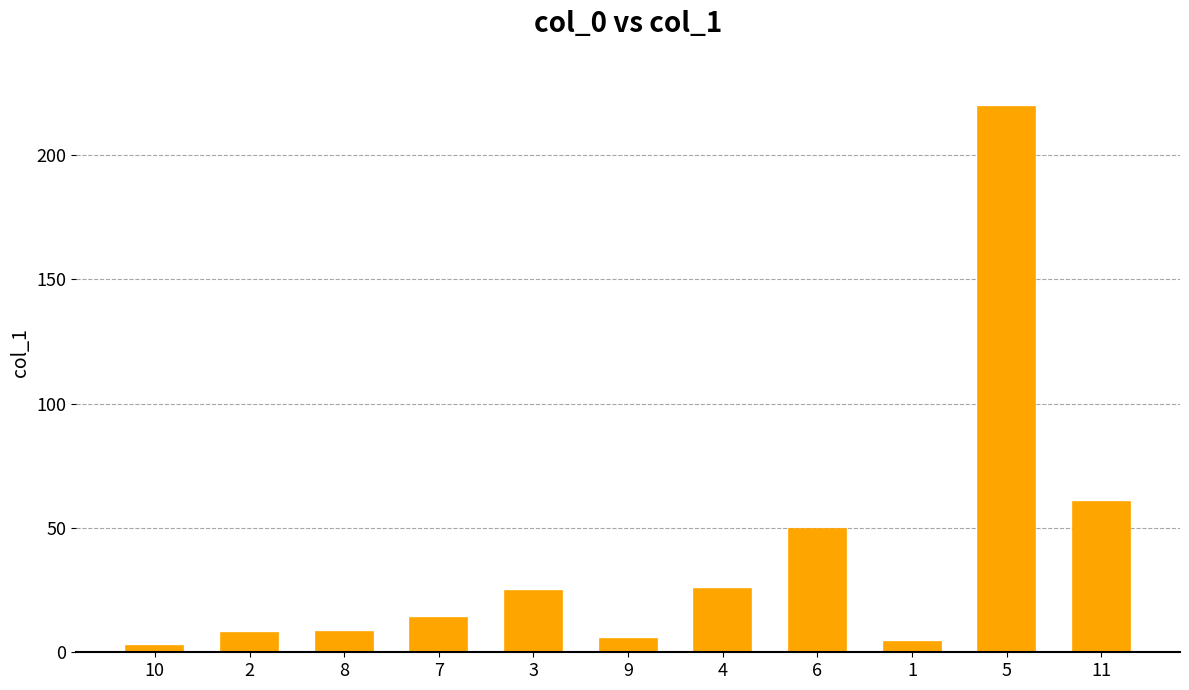

Which category has the highest value across all series?

5